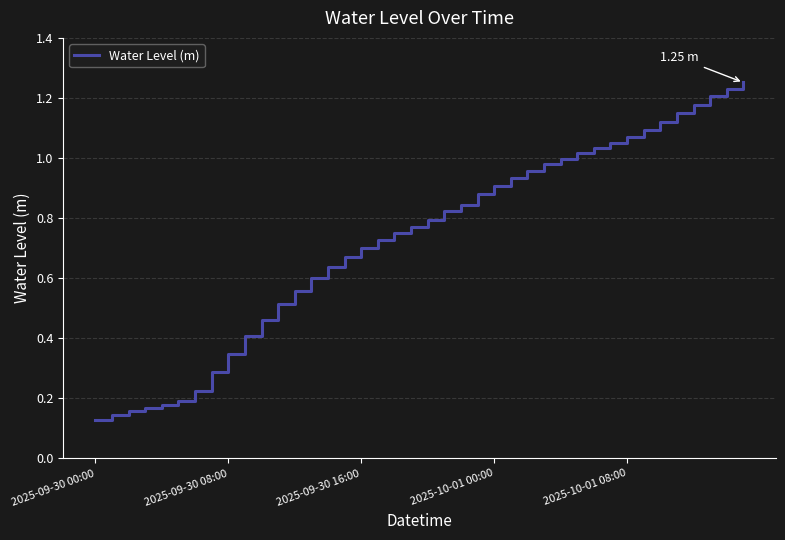

How many lines are shown in the chart?

1